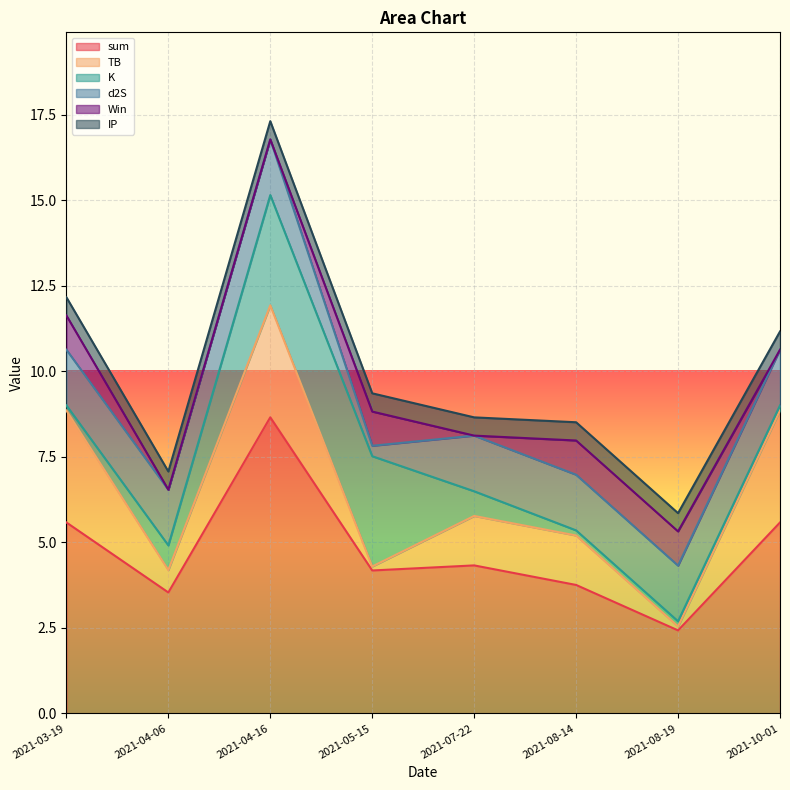

The d2S series shows 1.6 at 2021-03-19. True or false?

True